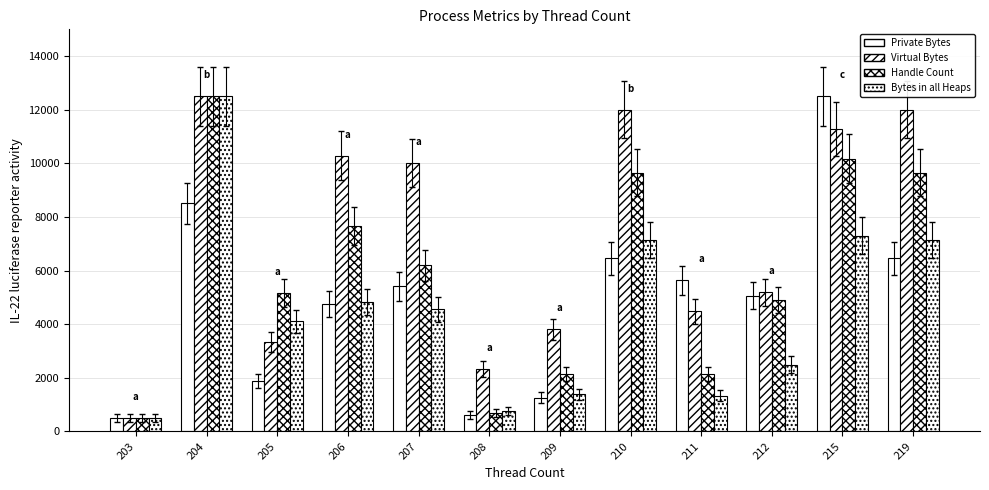

At which label does Virtual Bytes first exceed 10018?

204